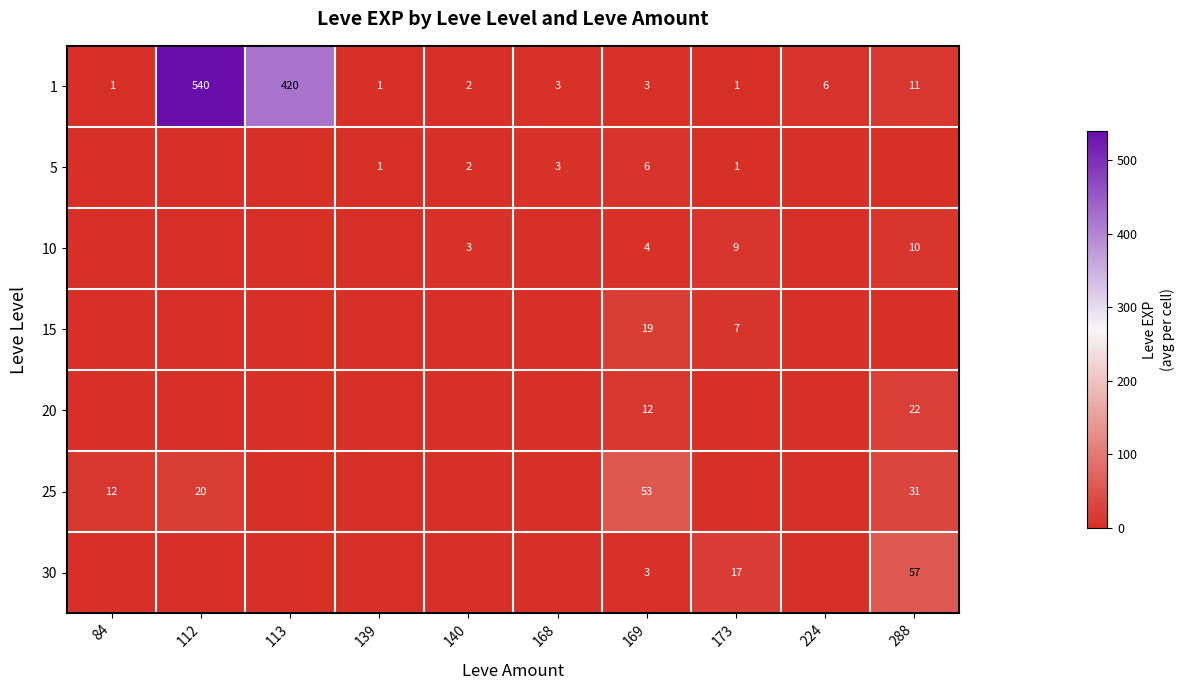

What is the total value across all series at 173?

35